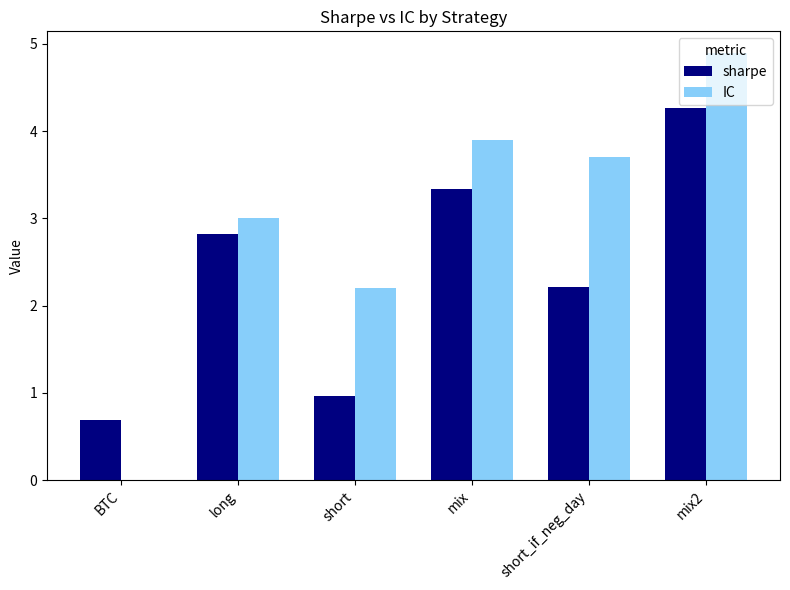

Which series changed the most between short and mix2?

sharpe